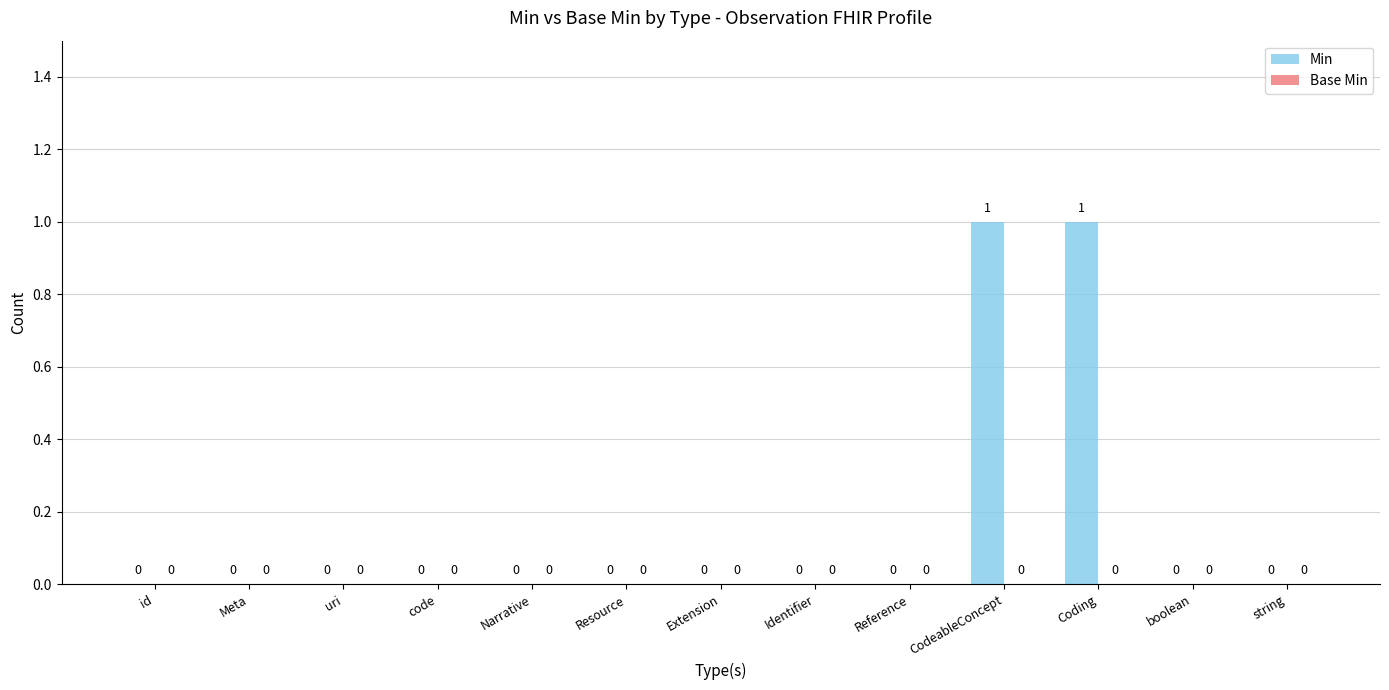

Is it true that the value at Identifier is 0?

True